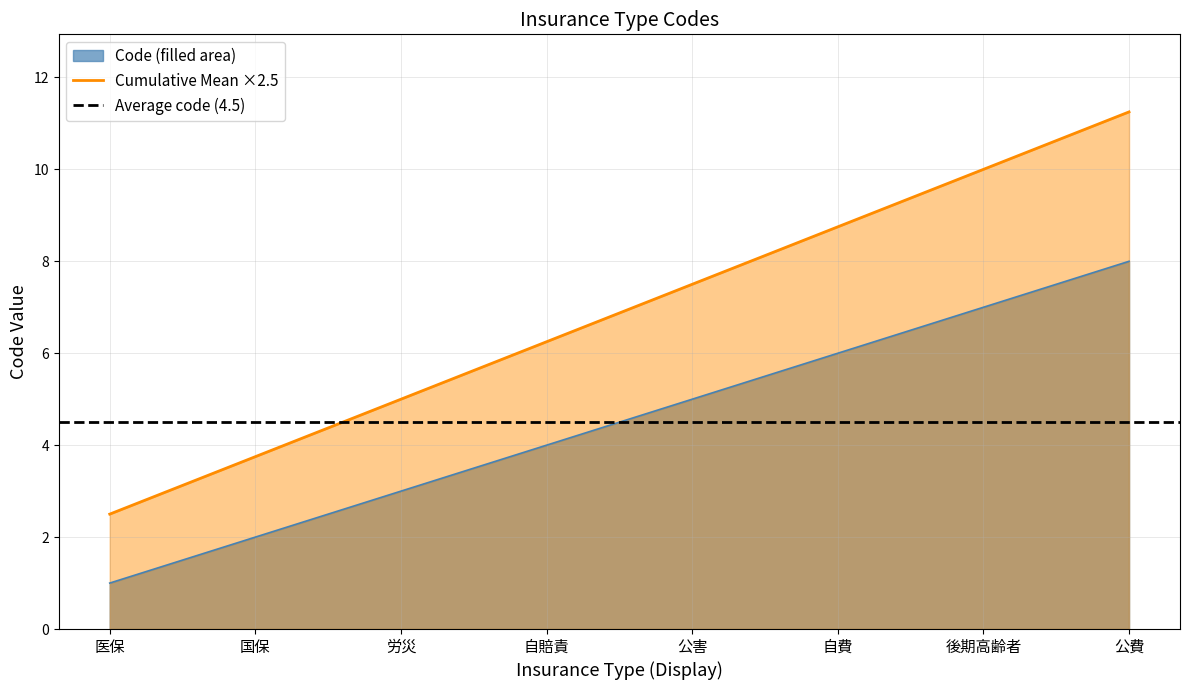

At which label does the data first exceed 5?

自費